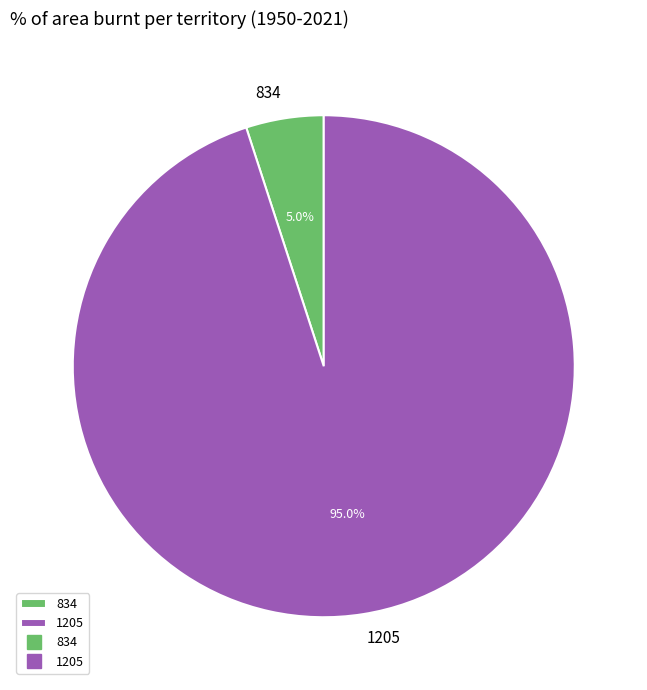

Combined, what portion of the pie is 834 and 1205?

100.0%